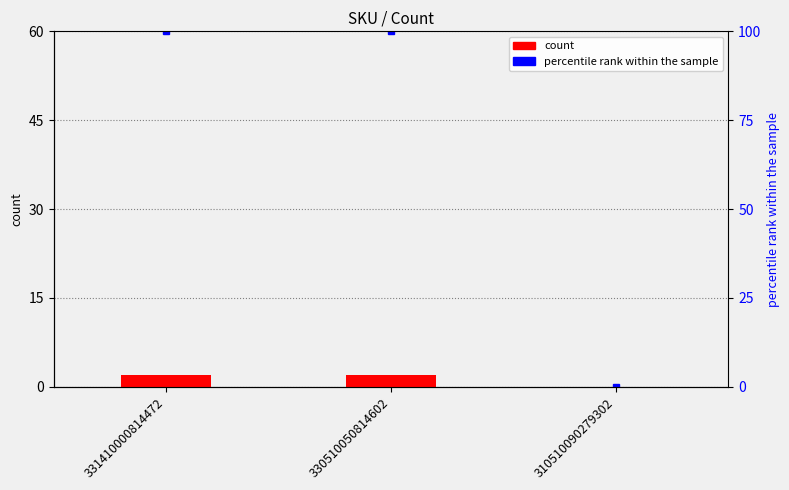

Between 331410000814472 and 330510050814602, which is larger?

331410000814472